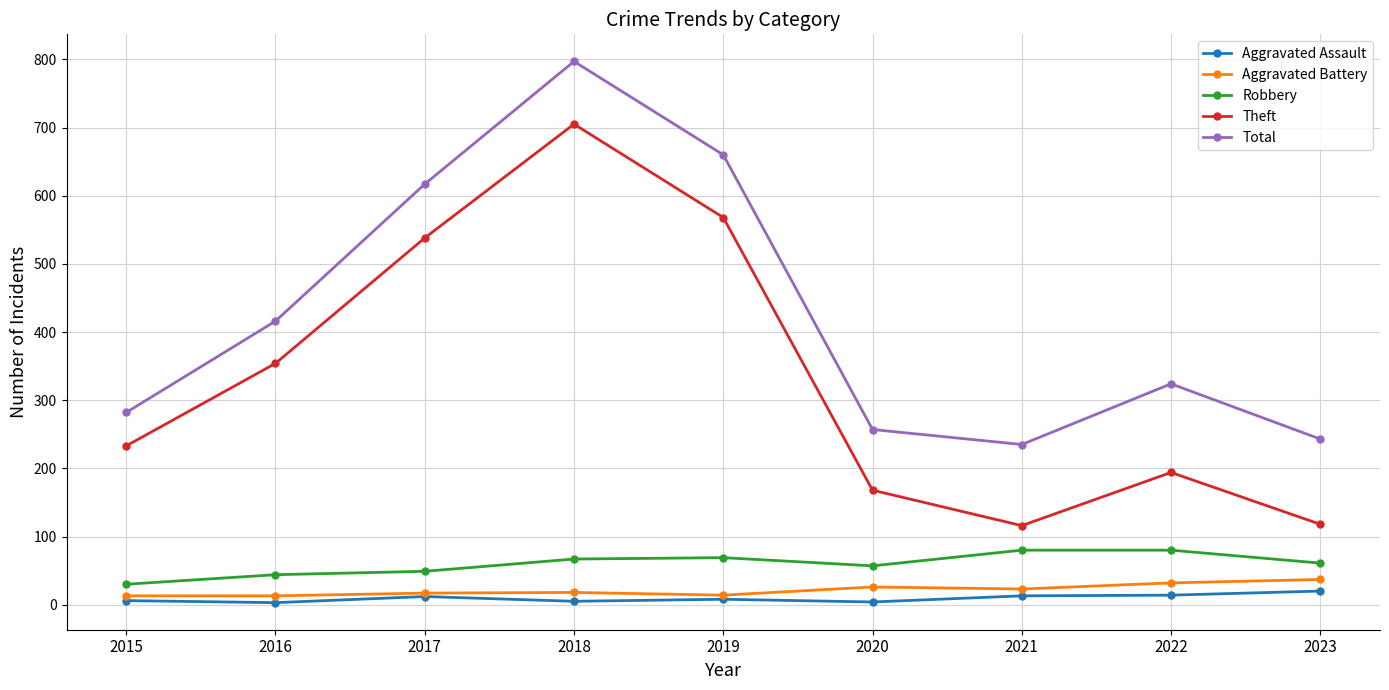

True or false: Total has more than 2 points higher than both neighbors.

False